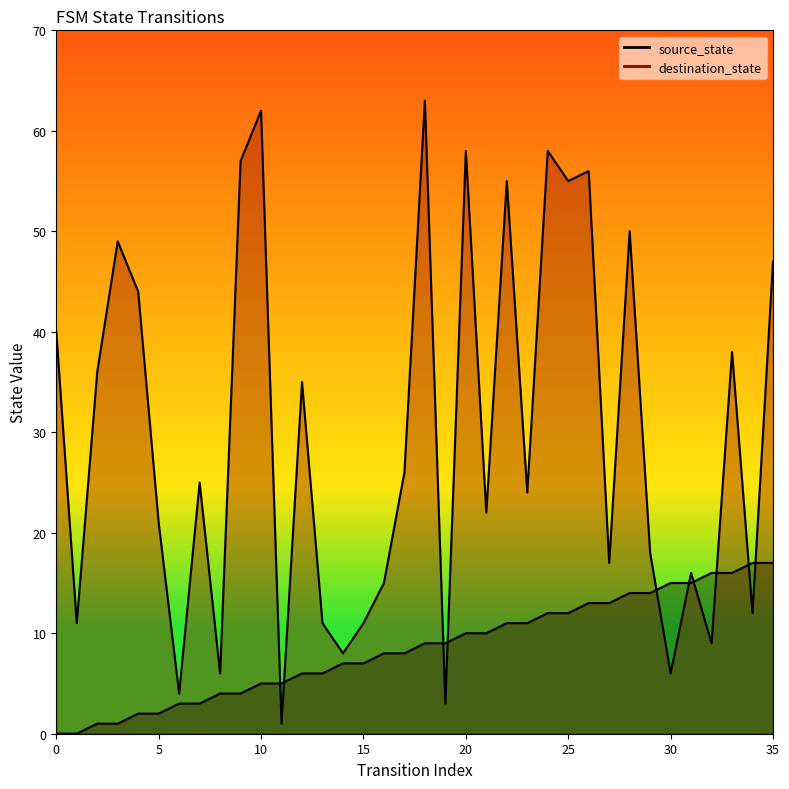

What is the difference between the maximum and minimum values in the destination_state series?

62